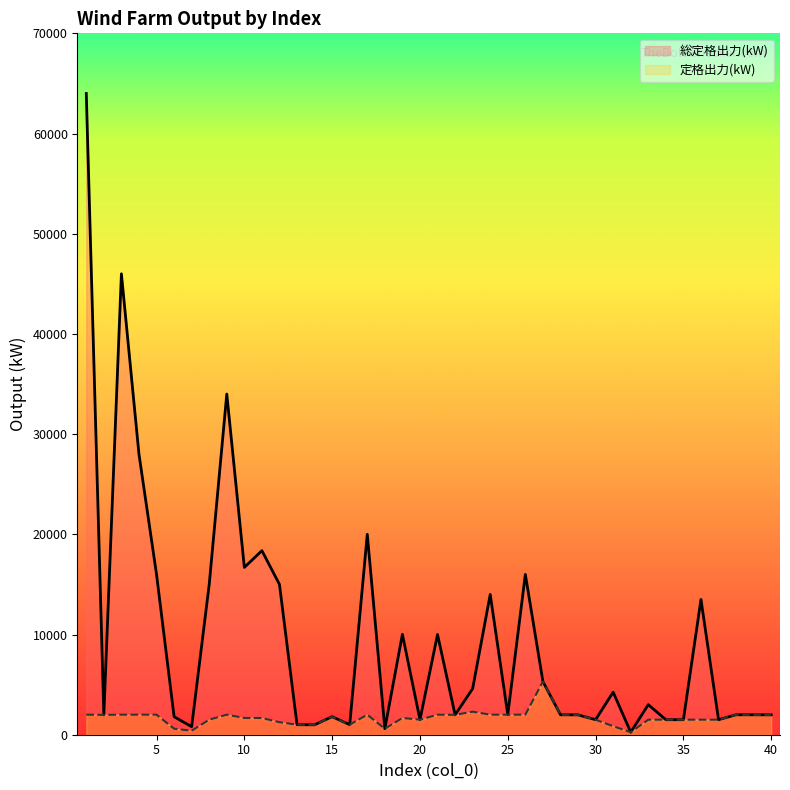

What are all the series names shown in the legend?

総定格出力(kW), 定格出力(kW)